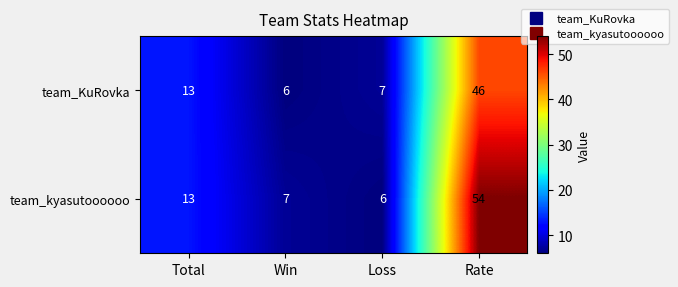

The value of team_kyasutoooooo at Rate is 25. True or false?

False